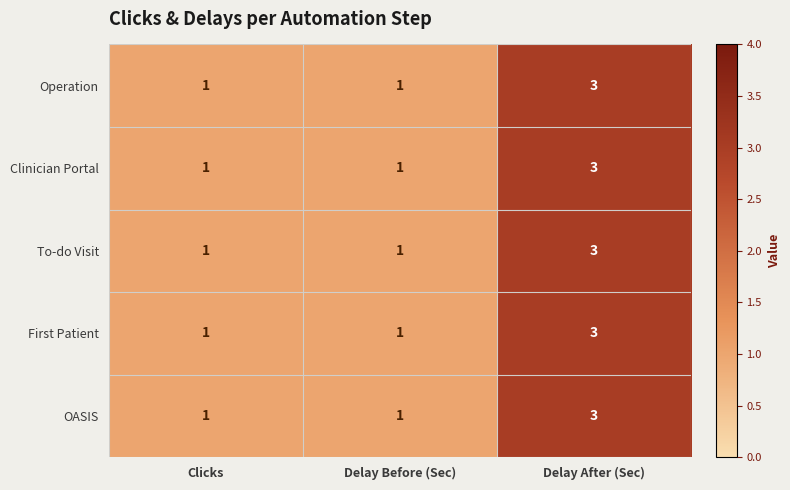

At which category is the sum across all series the highest?

Delay After (Sec)